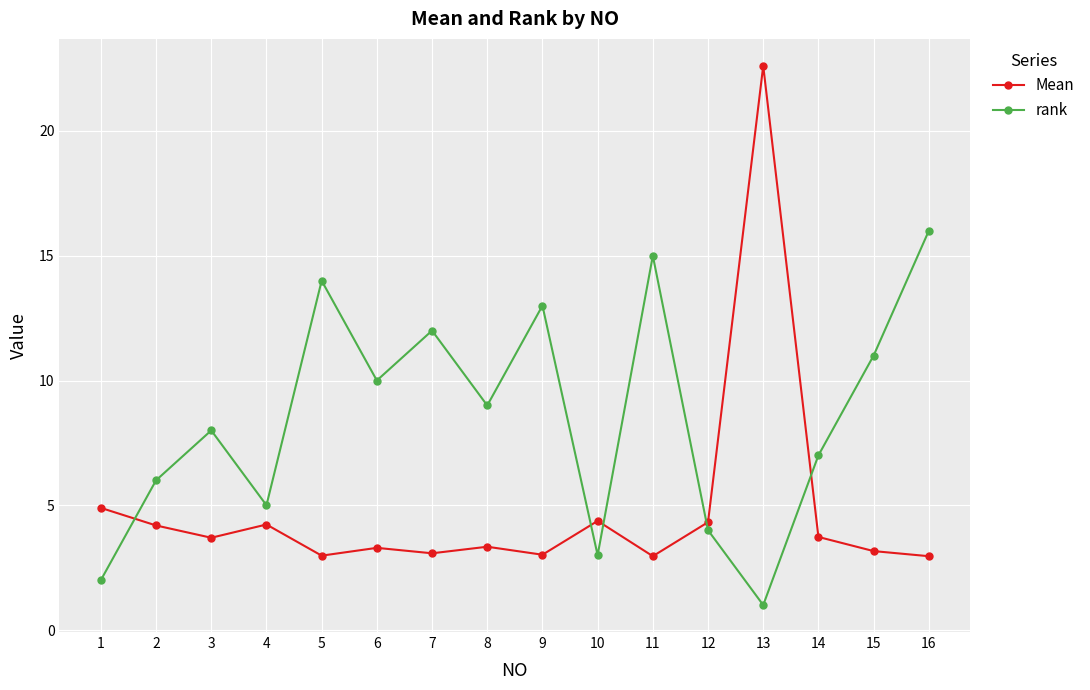

How many interior local valleys does the Mean series have?

5